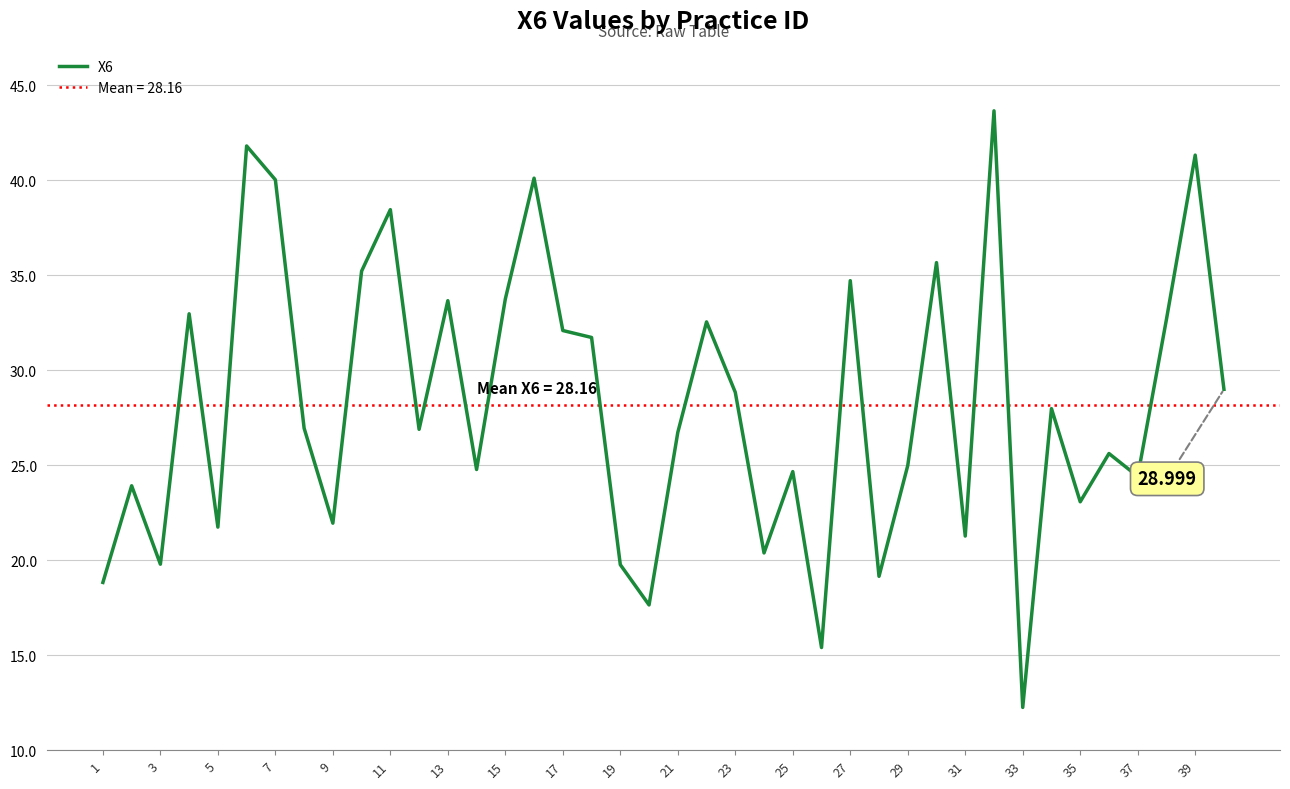

How many categories are shown in the chart?

40